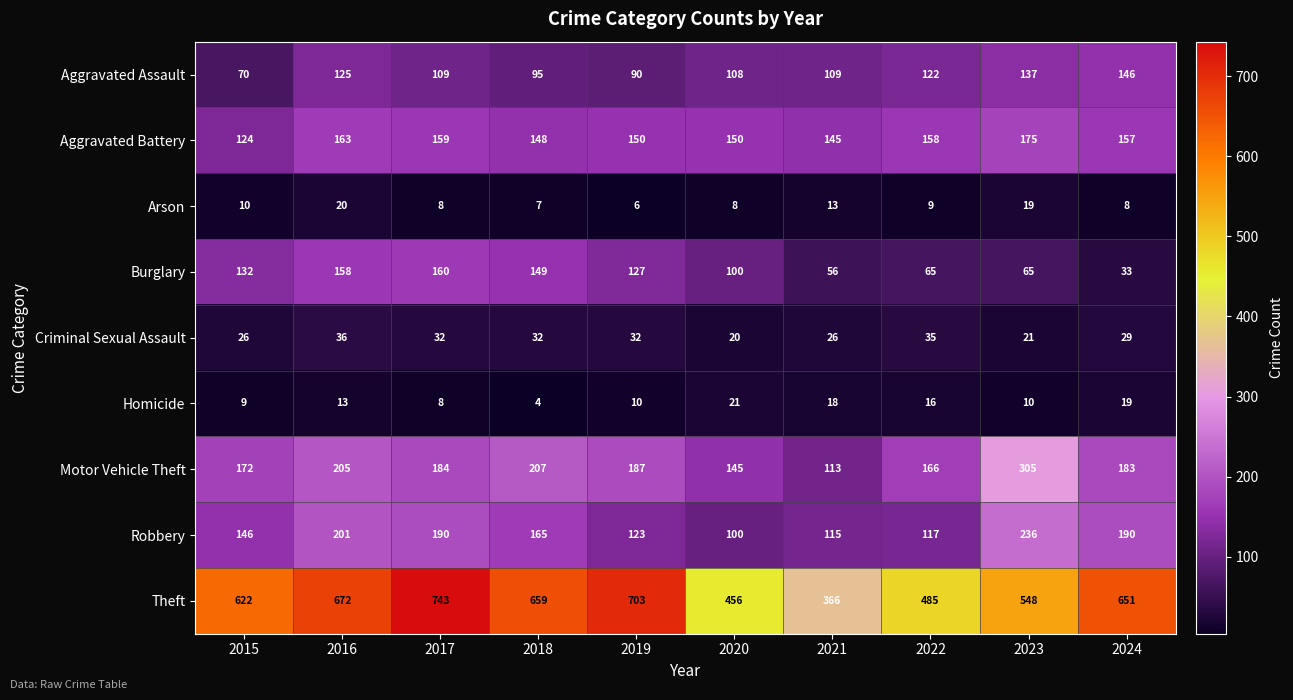

Which label corresponds to the smallest value in the chart?

2018